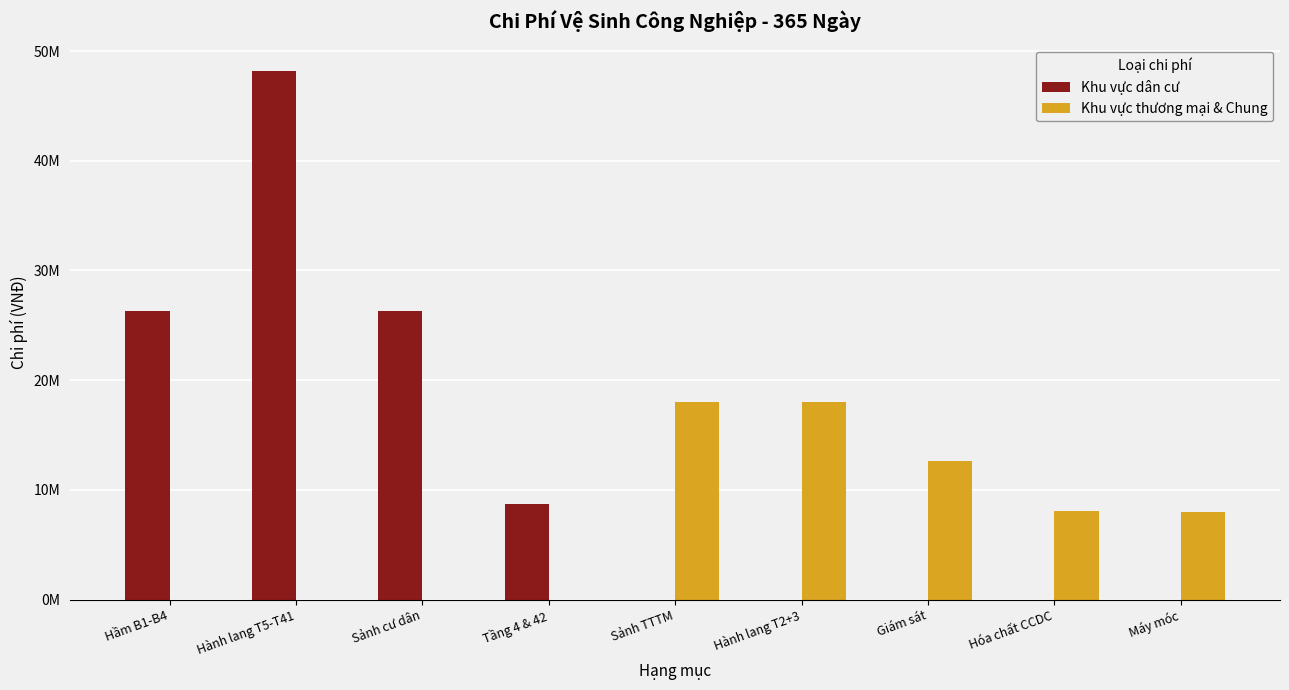

True or false: Khu vực dân cư has a value of 0 at Hóa chất CCDC.

True